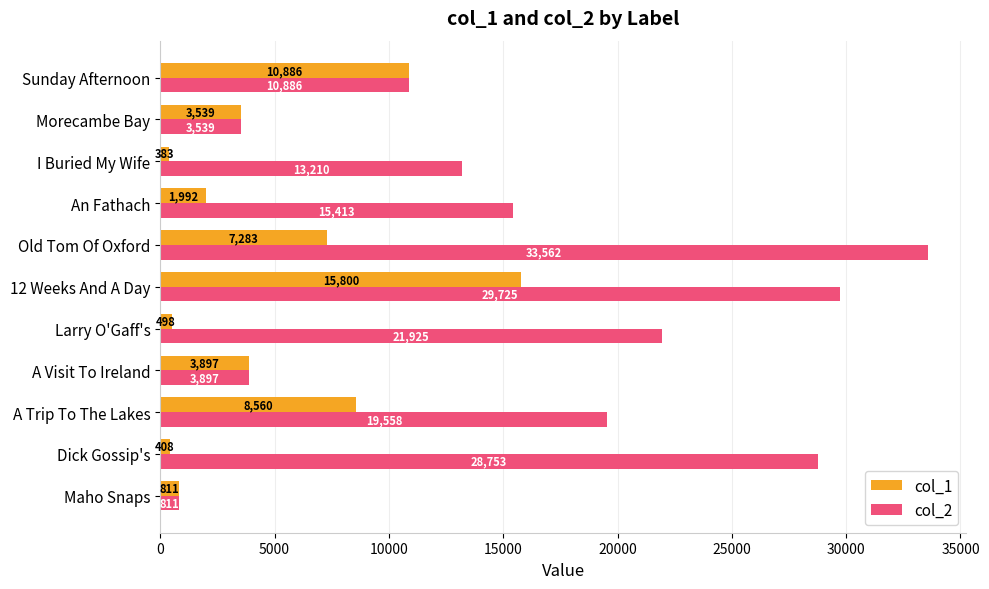

Which category has the lowest value across all series?

I Buried My Wife